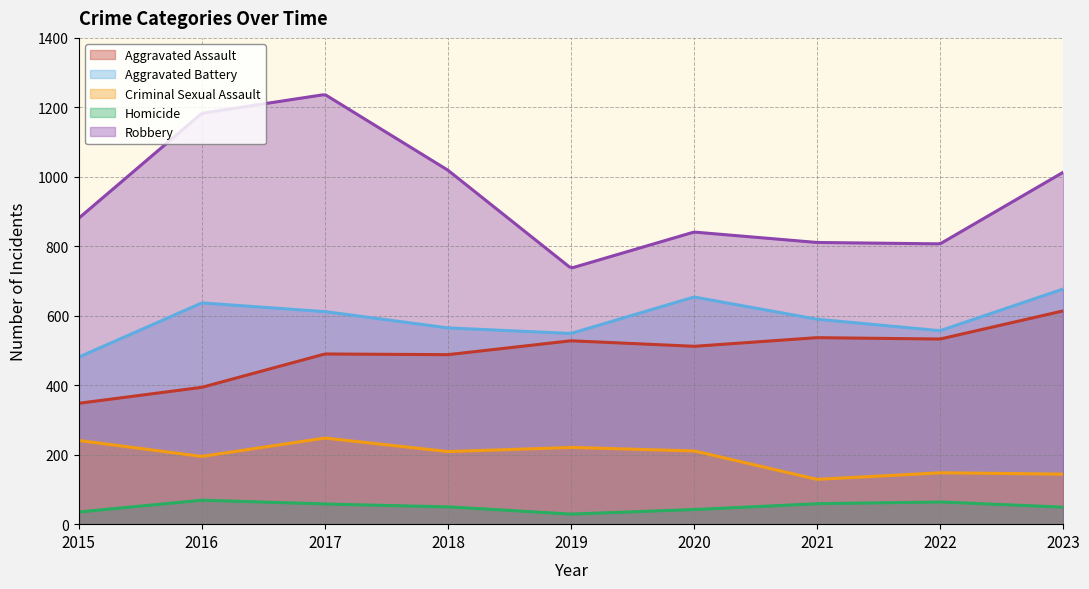

What is the greatest value displayed?

1235.9